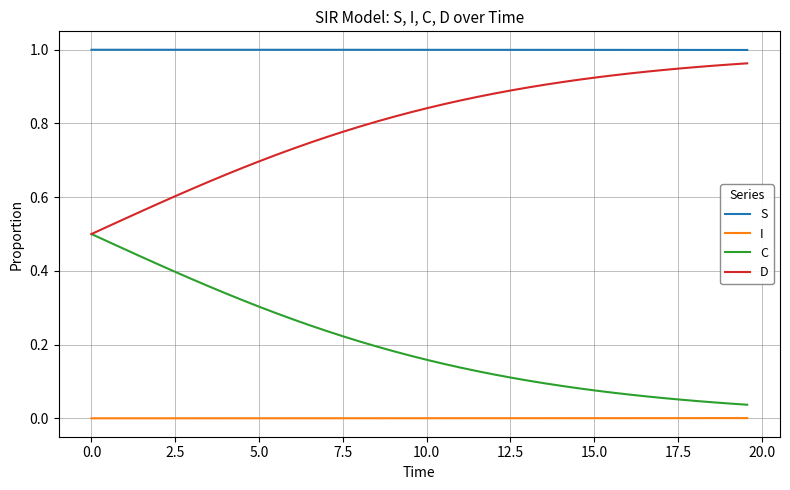

Which series has the largest total across all categories?

S